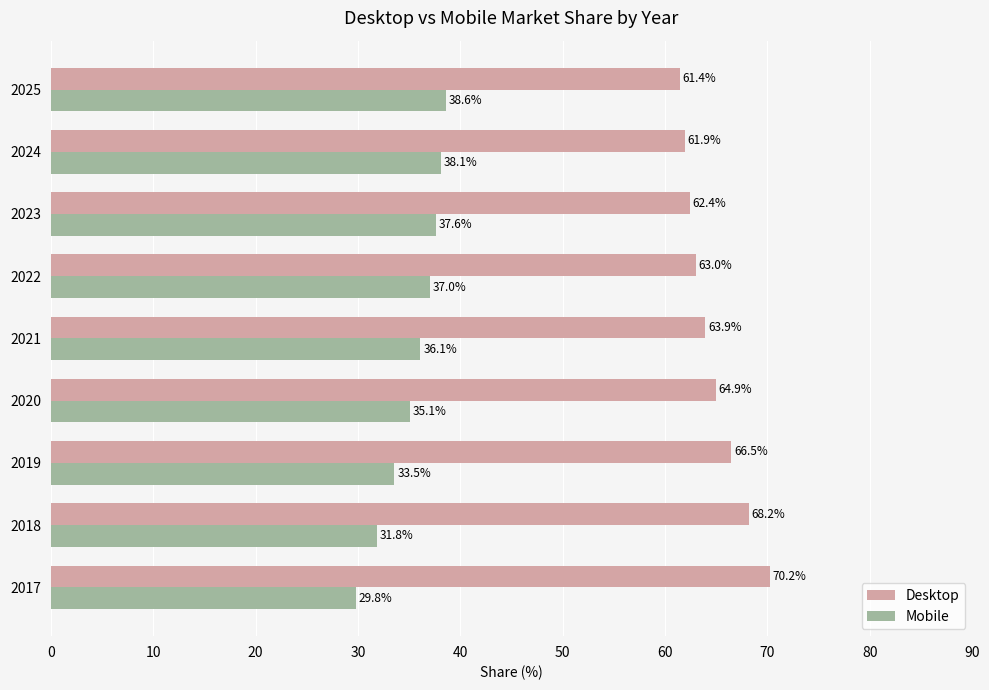

What is the difference between the highest and lowest values at 2025?

22.8